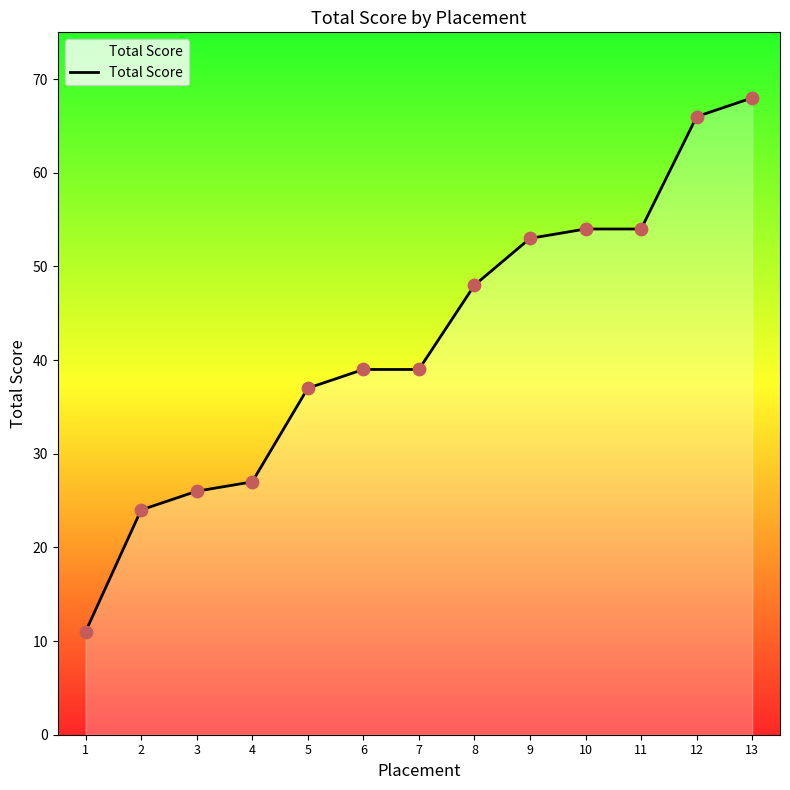

Which has a higher value, 9 or 10?

10